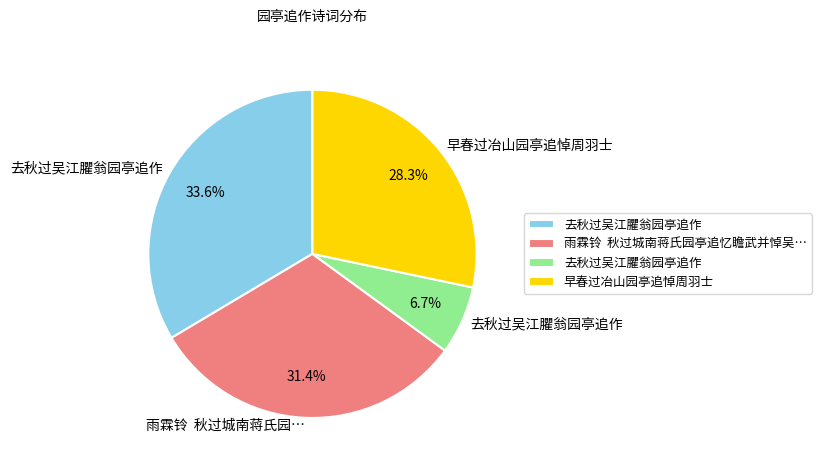

Is there a majority slice in this chart?

No